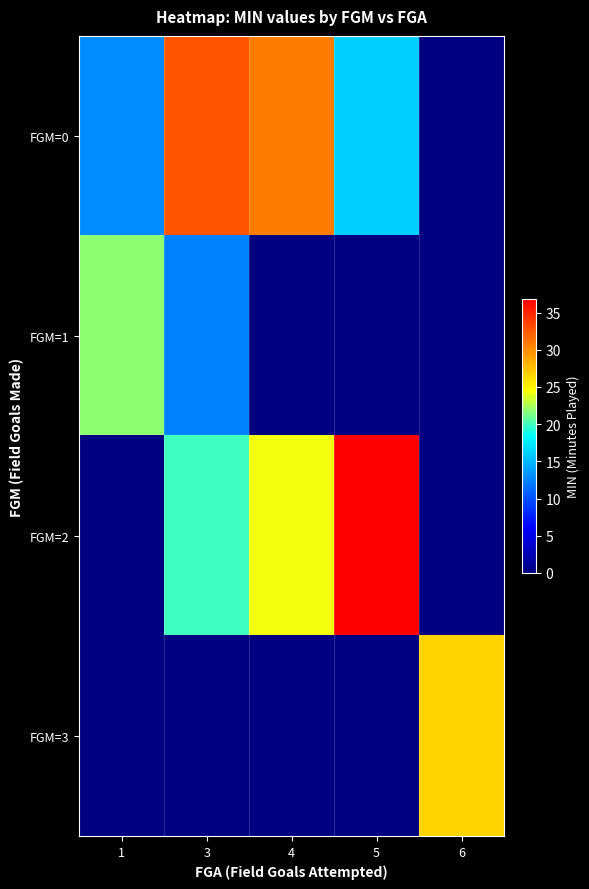

Between 5 and 4, which is larger?

4